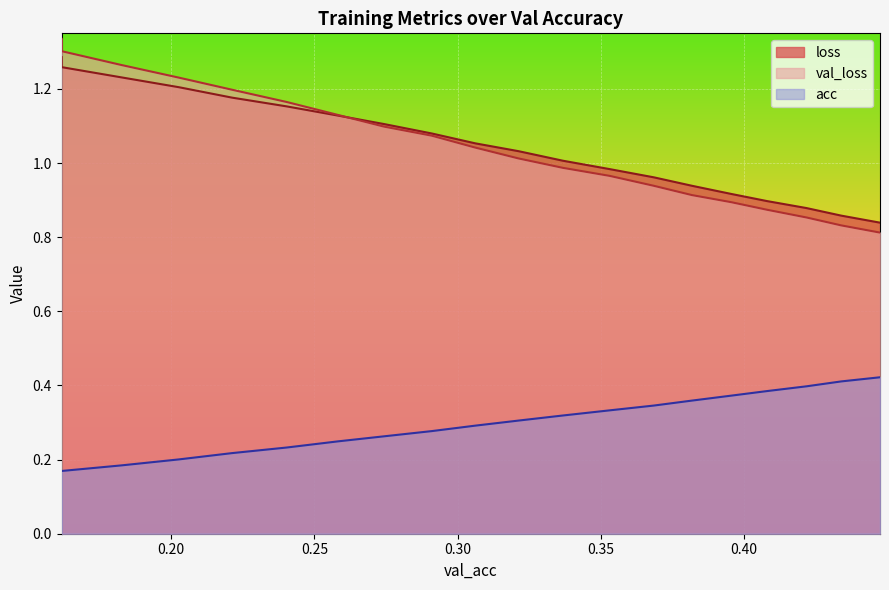

Reading right to left, transcribe all the data shown in this chart.

loss: 0.44742774979686895=0.8	0.4338861987836361=0.9	0.42175624016715063=0.9	0.4080039283897535=0.9	0.39545855737349156=0.9	0.38178397027248534=0.9	0.3684374578121635=1.0	0.35304882358034295=1.0	0.3367069521847399=1.0	0.3212397791716871=1.0	0.3061304794764289=1.1	0.29092733137298177=1.1	0.27431409839446286=1.1	0.25812114355392=1.1	0.24038275347068516=1.2	0.22119308425381023=1.2	0.2026338999595365=1.2	0.182652895932382=1.2	0.16173649649752686=1.3	0.16173649649752686=1.3
val_loss: 0.44742774979686895=0.8	0.4338861987836361=0.8	0.42175624016715063=0.9	0.4080039283897535=0.9	0.39545855737349156=0.9	0.38178397027248534=0.9	0.3684374578121635=0.9	0.35304882358034295=1.0	0.3367069521847399=1.0	0.3212397791716871=1.0	0.3061304794764289=1.0	0.29092733137298177=1.1	0.27431409839446286=1.1	0.25812114355392=1.1	0.24038275347068516=1.2	0.22119308425381023=1.2	0.2026338999595365=1.2	0.182652895932382=1.3	0.16173649649752686=1.3	0.16173649649752686=1.3
acc: 0.44742774979686895=0.4	0.4338861987836361=0.4	0.42175624016715063=0.4	0.4080039283897535=0.4	0.39545855737349156=0.4	0.38178397027248534=0.4	0.3684374578121635=0.3	0.35304882358034295=0.3	0.3367069521847399=0.3	0.3212397791716871=0.3	0.3061304794764289=0.3	0.29092733137298177=0.3	0.27431409839446286=0.3	0.25812114355392=0.2	0.24038275347068516=0.2	0.22119308425381023=0.2	0.2026338999595365=0.2	0.182652895932382=0.2	0.16173649649752686=0.2	0.16173649649752686=0.2